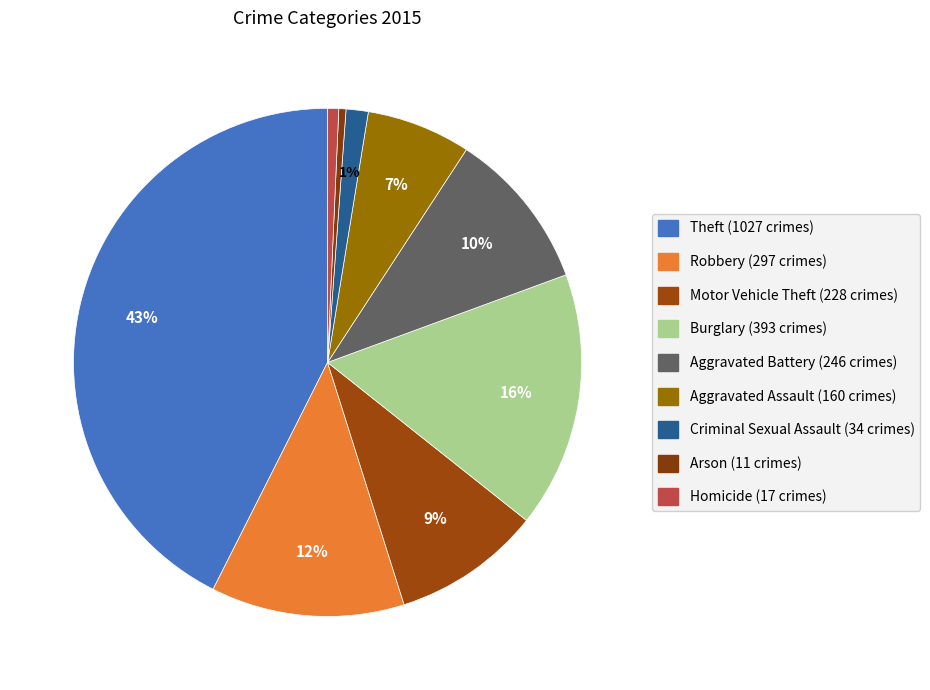

How many slices are in this pie chart?

9